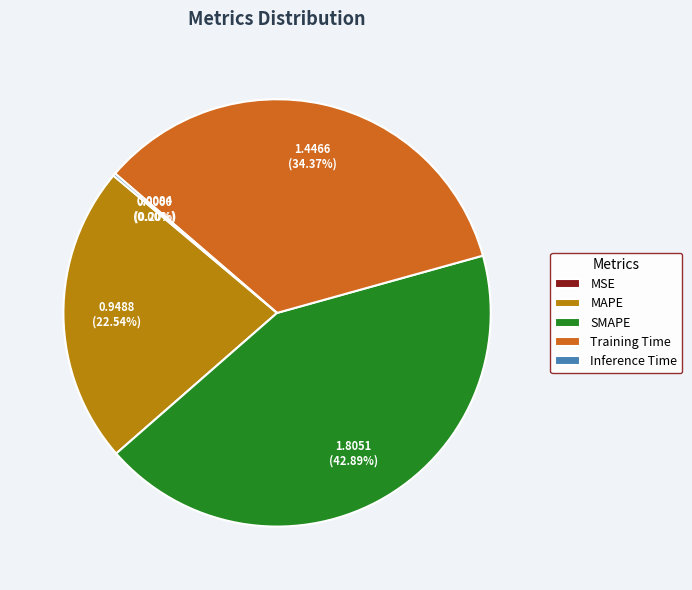

Is there a majority slice in this chart?

No